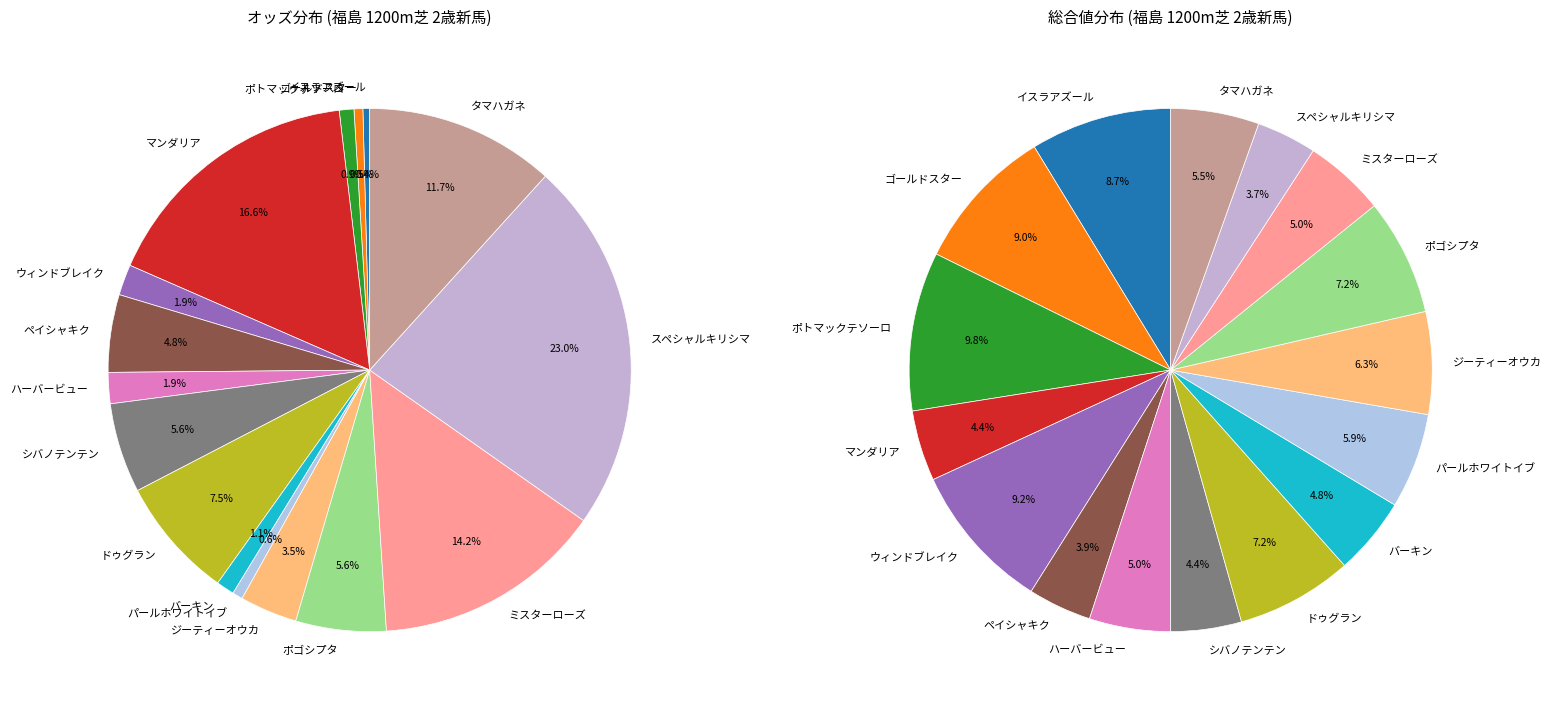

Between マンダリア and ドゥグラン, which is larger?

マンダリア